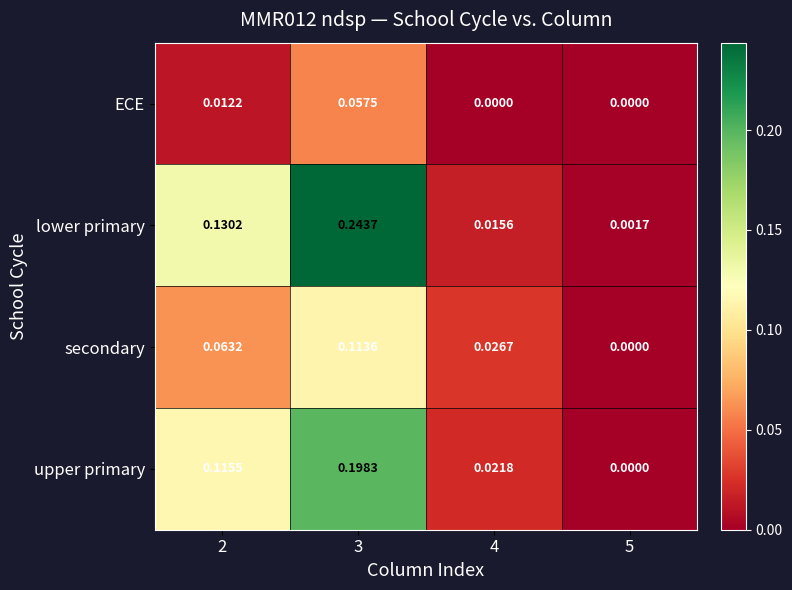

Which series has the largest total across all categories?

lower primary